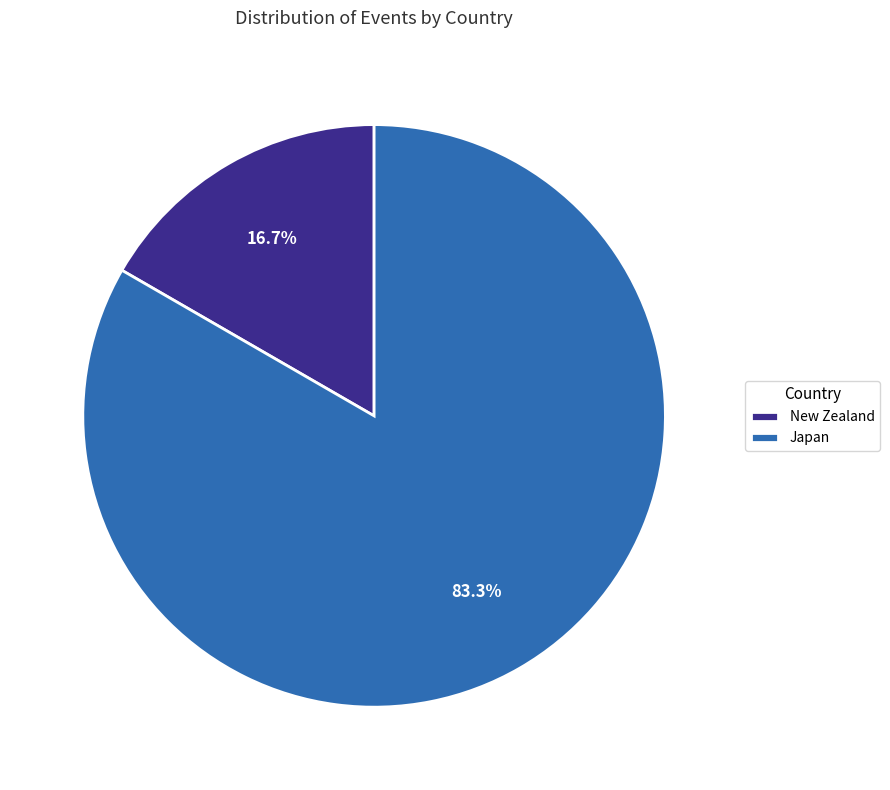

To the nearest percent, what is the difference between the largest and smallest slice percentages?

67%